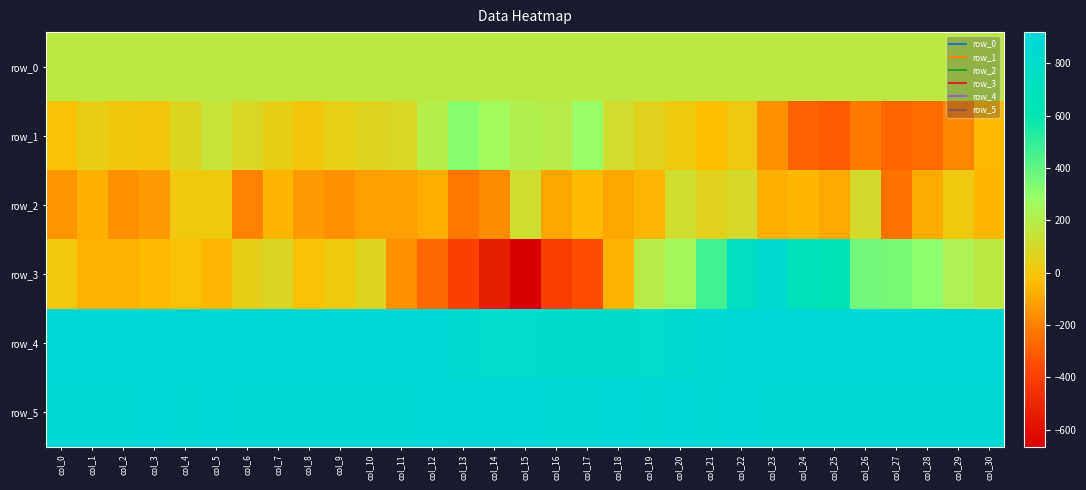

The value of row_4 at col_1 is 1442.8. True or false?

False